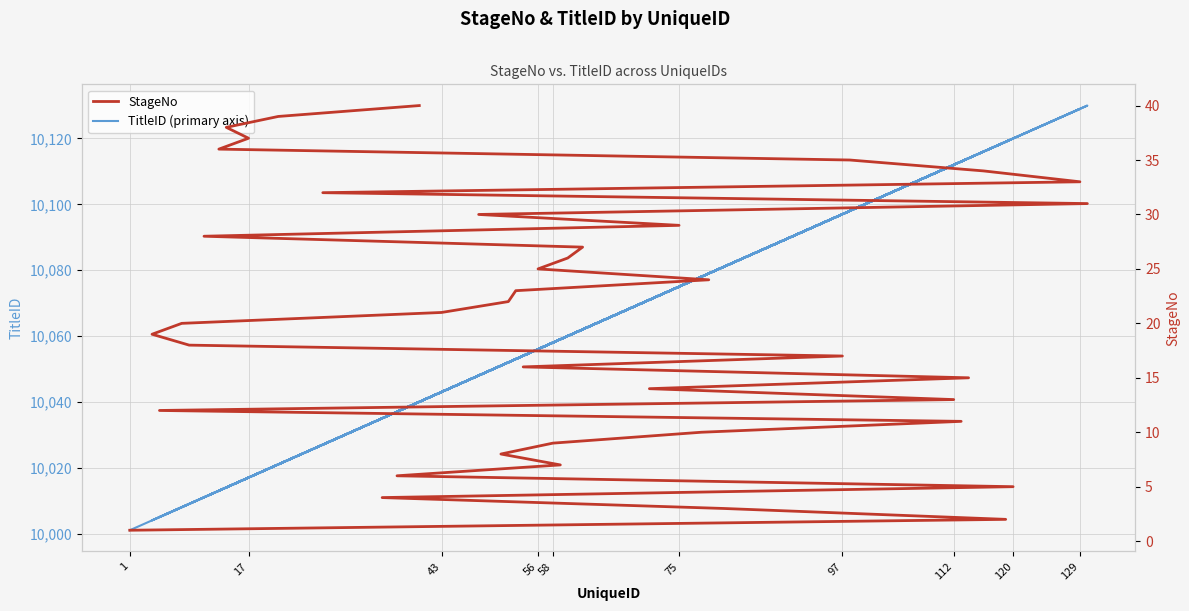

At which category does TitleID (primary axis) reach its first local peak?

120